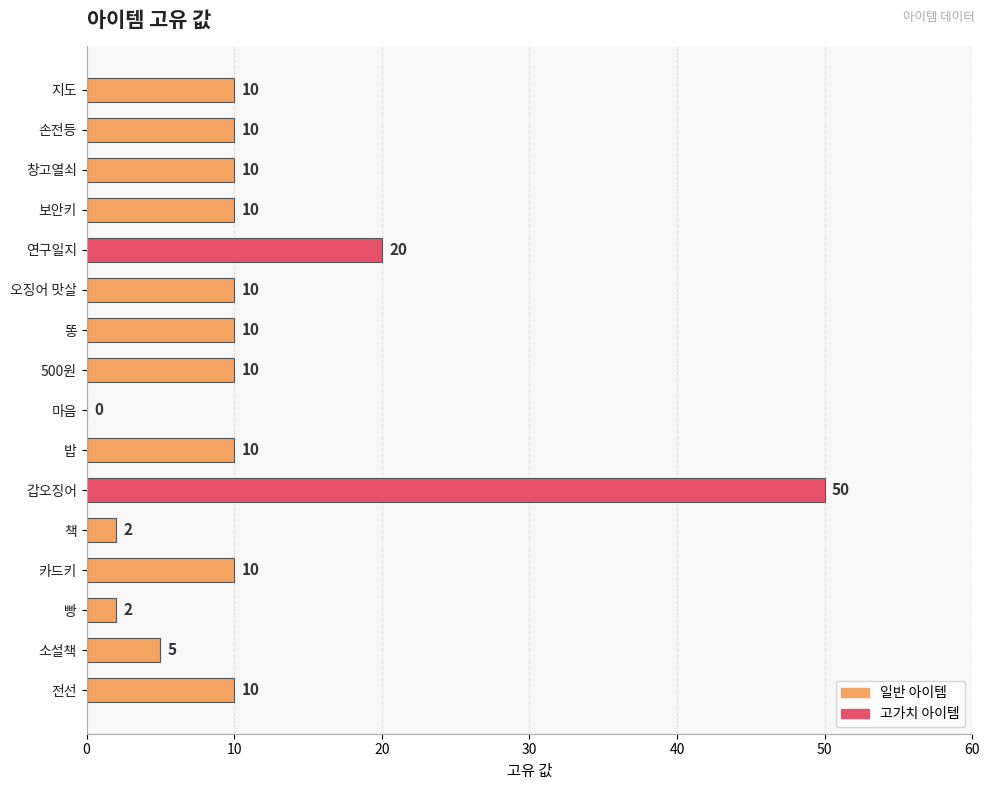

What is the greatest value displayed?

50